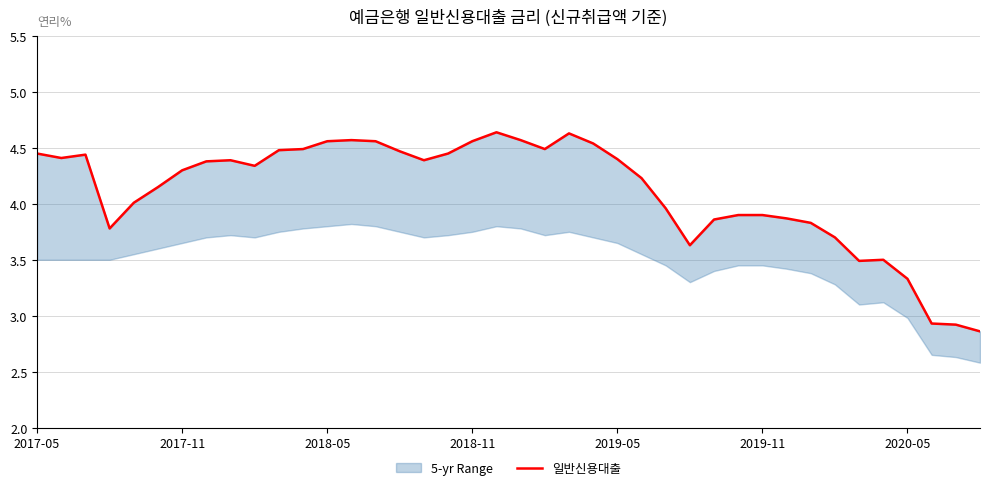

How many lines are shown in the chart?

1